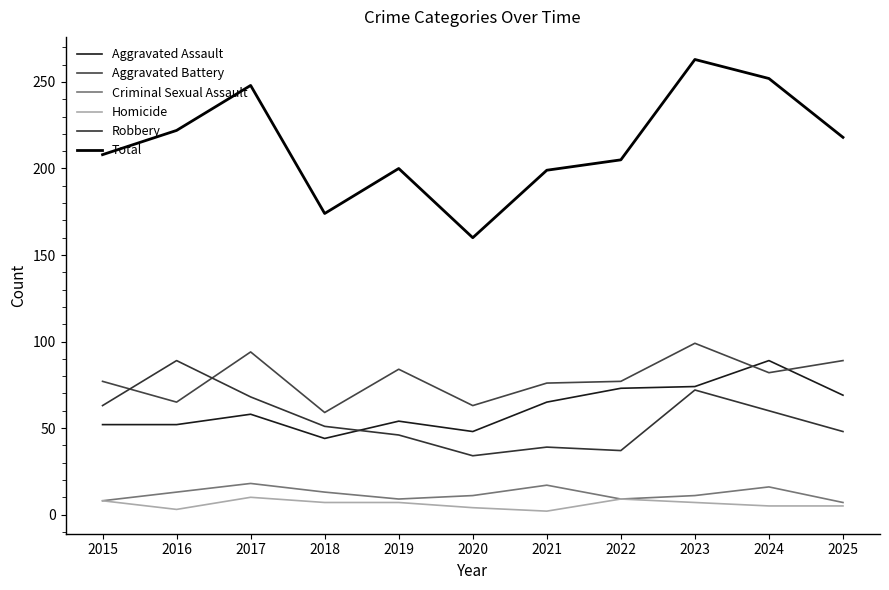

What is the difference between the highest and lowest values at 2023?

256